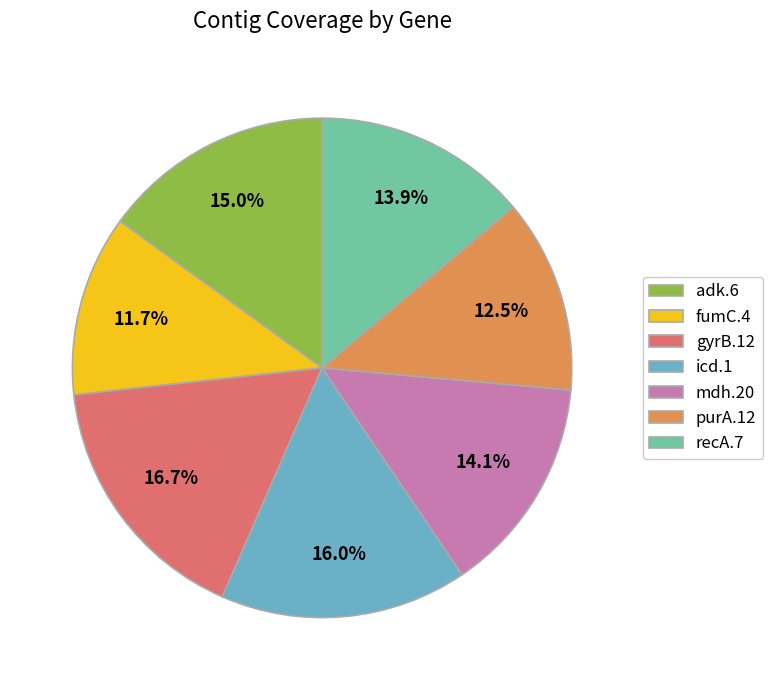

Count the number of slices in the pie.

7